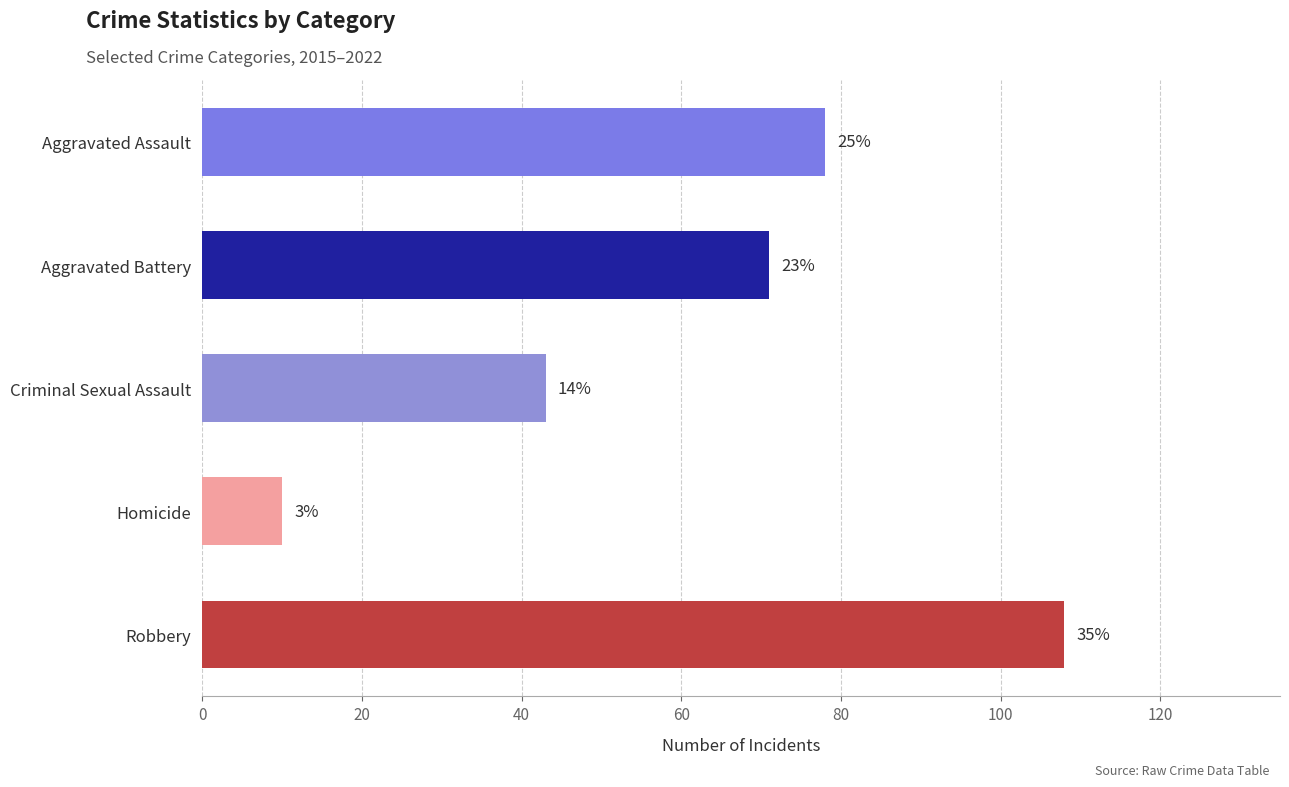

How many bars are there in total?

5